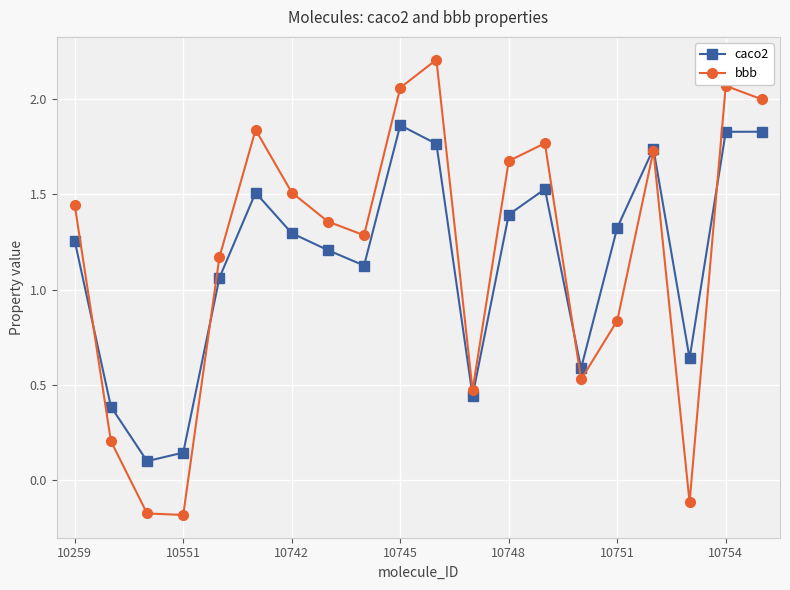

True or false: bbb has more than 0 interior local peaks.

True